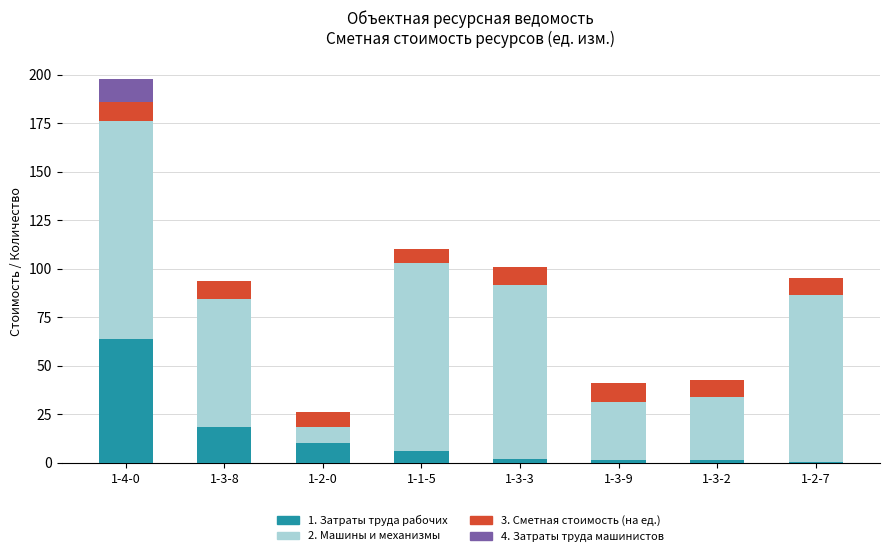

At which category is the sum across all series the highest?

1-4-0